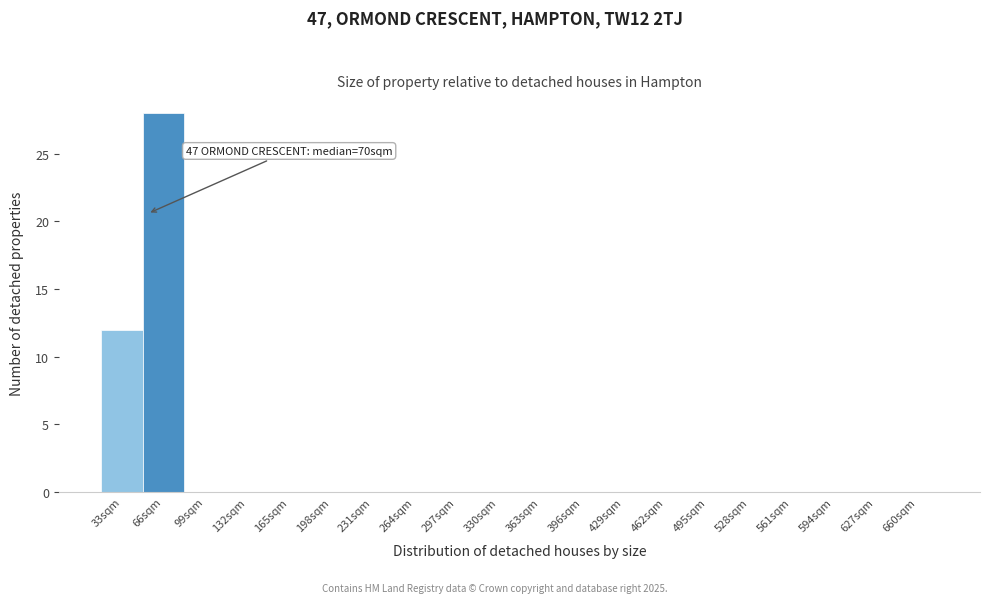

Reading left to right, transcribe all the data shown in this chart.

33sqm=12	66sqm=28	99sqm=0	132sqm=0	165sqm=0	198sqm=0	231sqm=0	264sqm=0	297sqm=0	330sqm=0	363sqm=0	396sqm=0	429sqm=0	462sqm=0	495sqm=0	528sqm=0	561sqm=0	594sqm=0	627sqm=0	660sqm=0